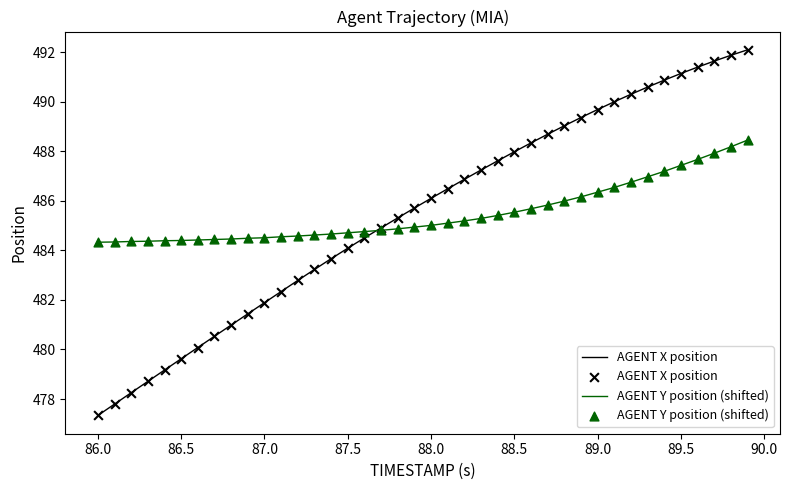

Which series has the largest range (max minus min)?

AGENT X position